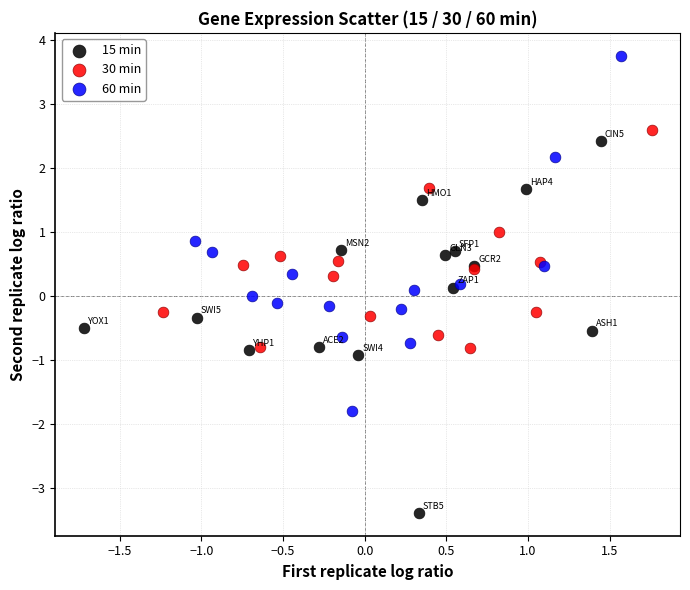

Which series reaches the minimum Y coordinate?

15 min